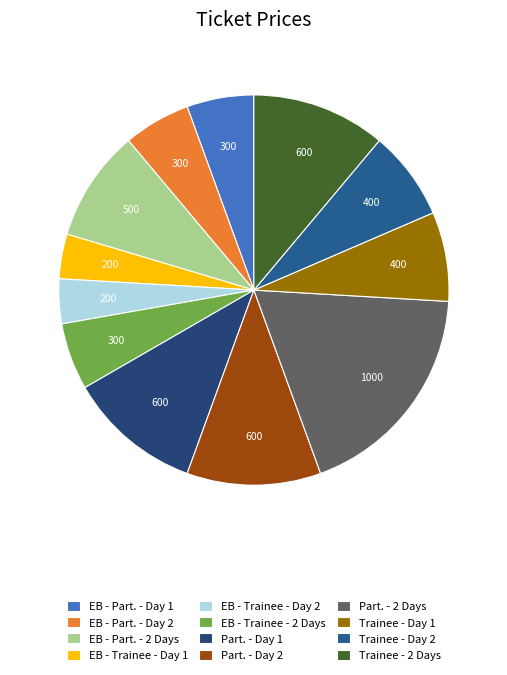

Count the number of slices in the pie.

12